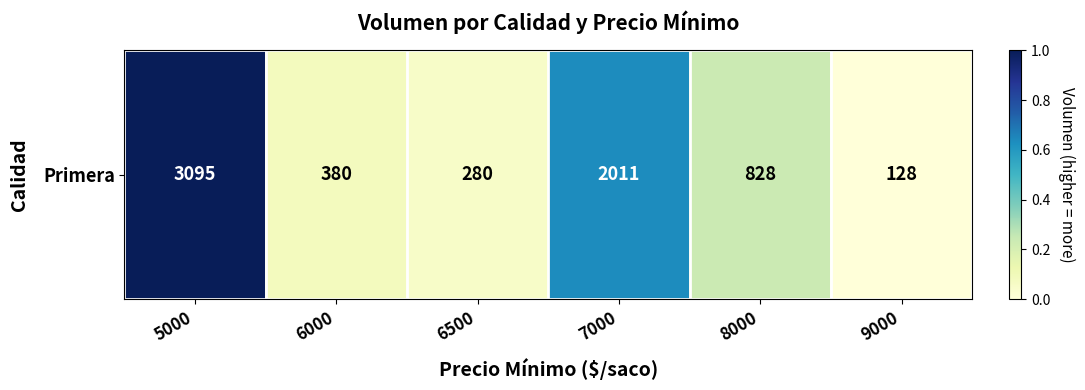

Which label corresponds to the largest value in the chart?

5000